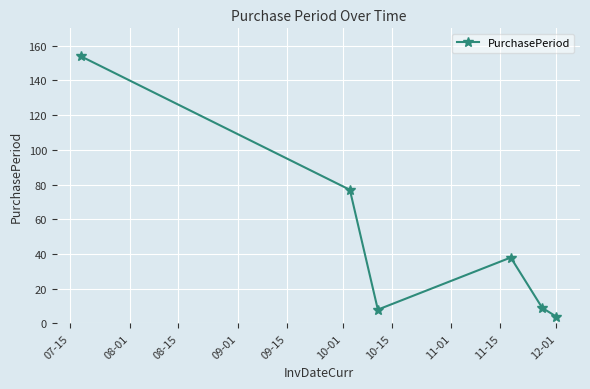

What is the difference between the maximum and second lowest values?

146